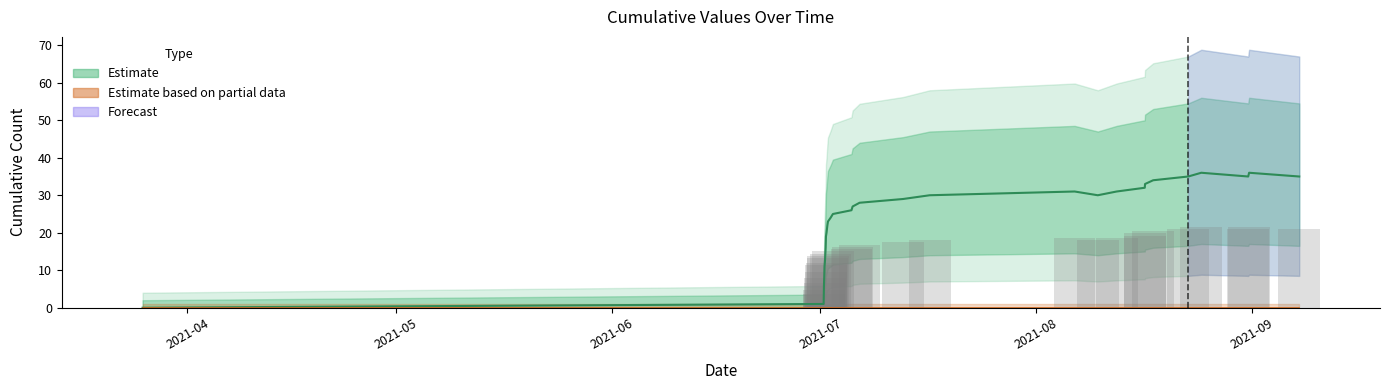

What is the greatest value displayed?

36